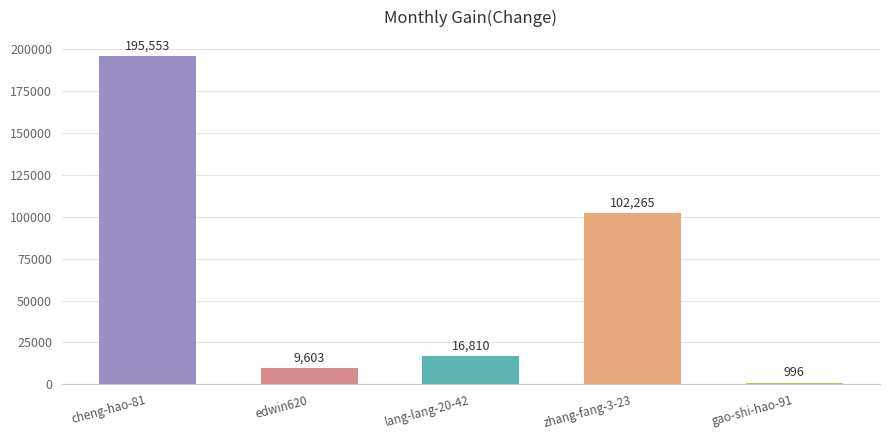

Is it true that the value at zhang-fang-3-23 is 164121?

False